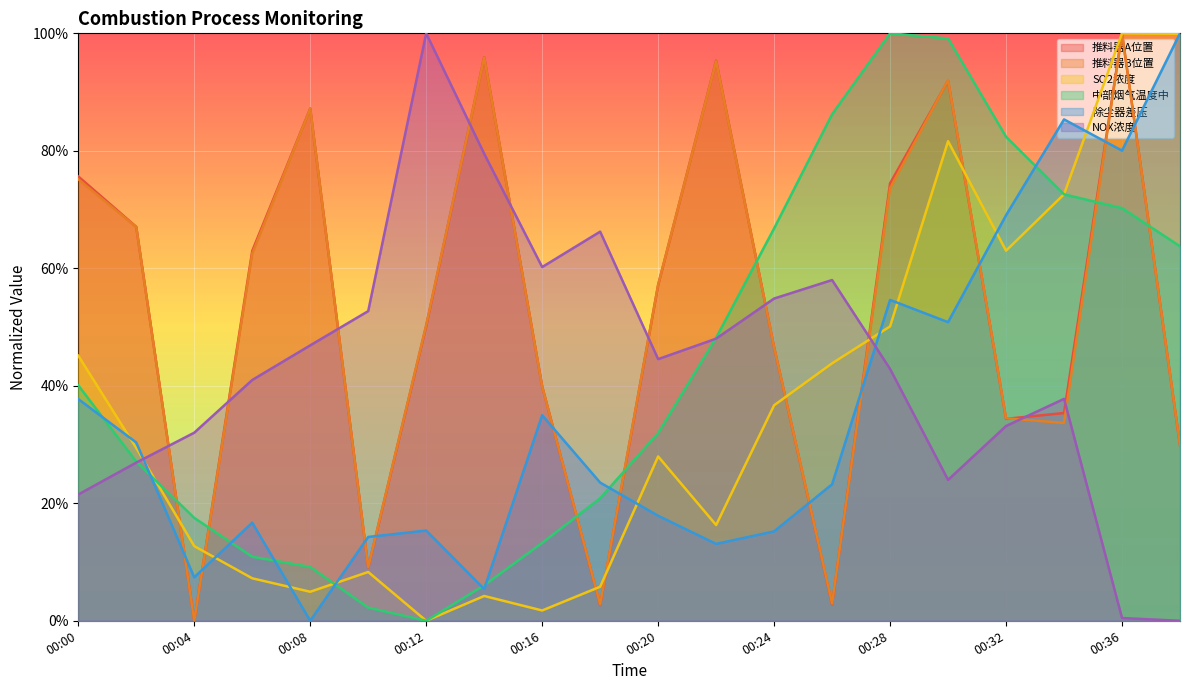

Where is the first local maximum for 推料器B位置?

00:08